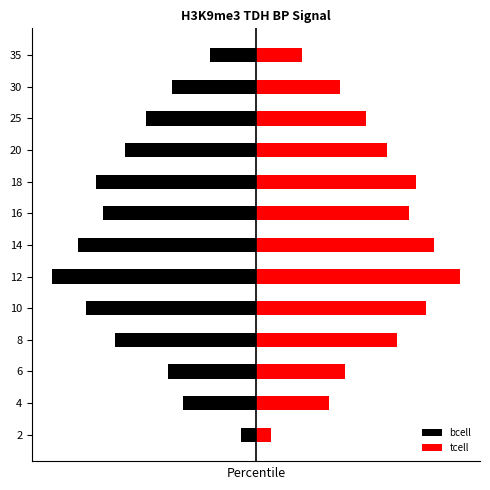

List the series in order of their peak value, highest first.

tcell, bcell